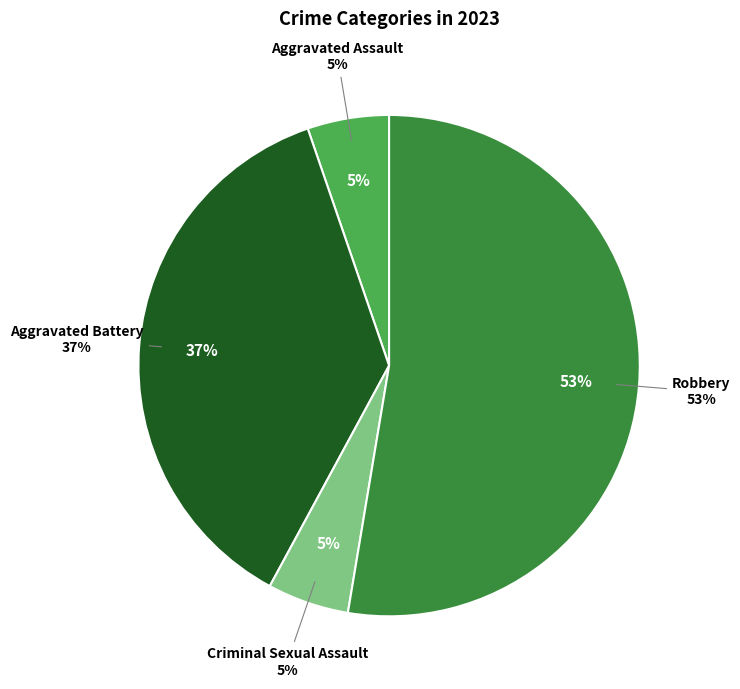

The Aggravated Battery slice represents 50% of the pie. True or false?

False